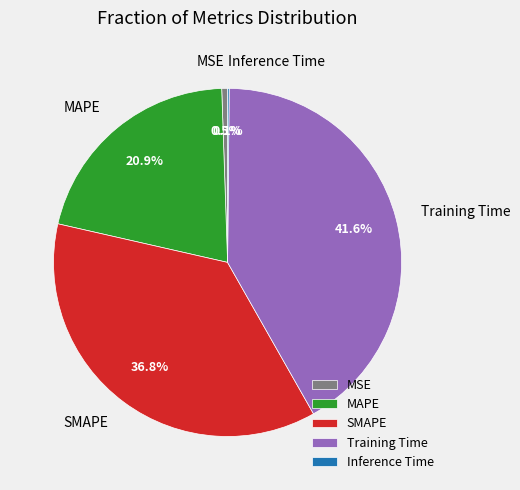

Does MAPE represent more than half of the total?

No